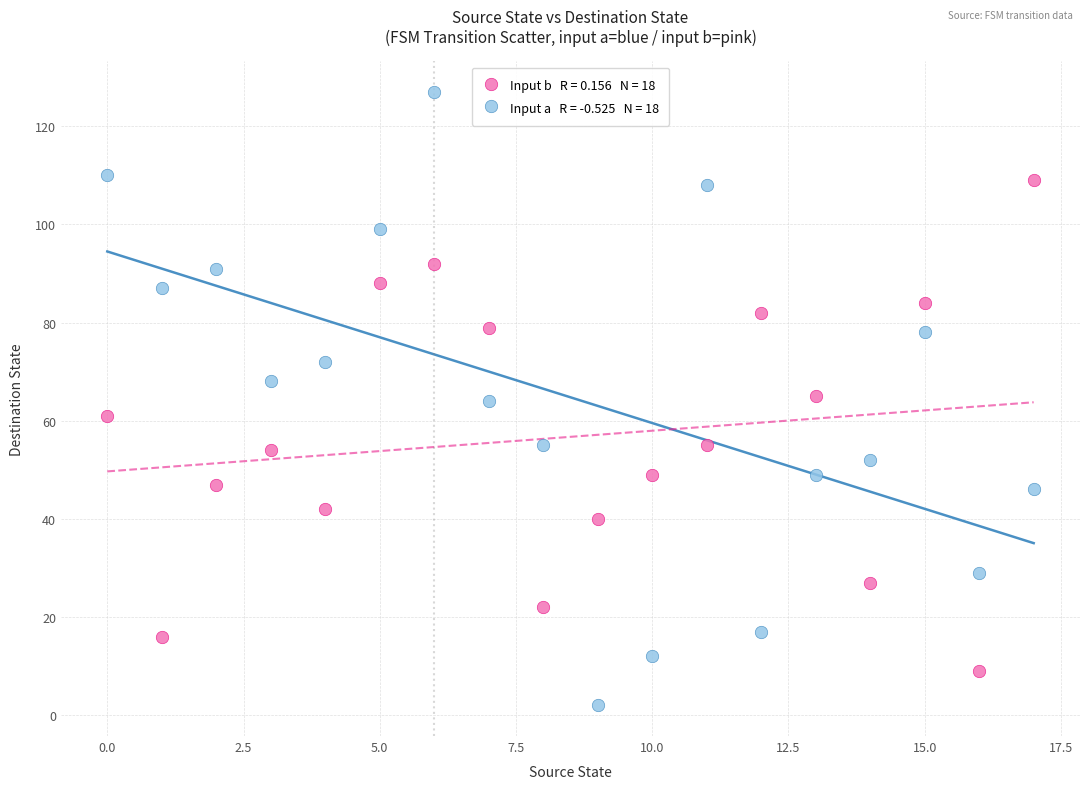

Across all data points, what is the range of Y values (max minus min)?

125